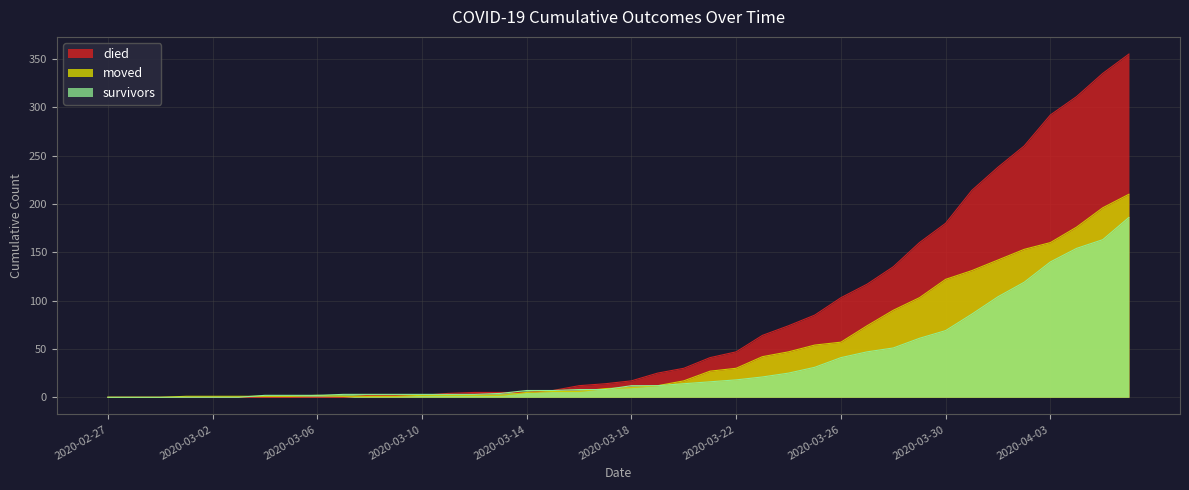

What is the value of the died point at the 27th from the left?

74